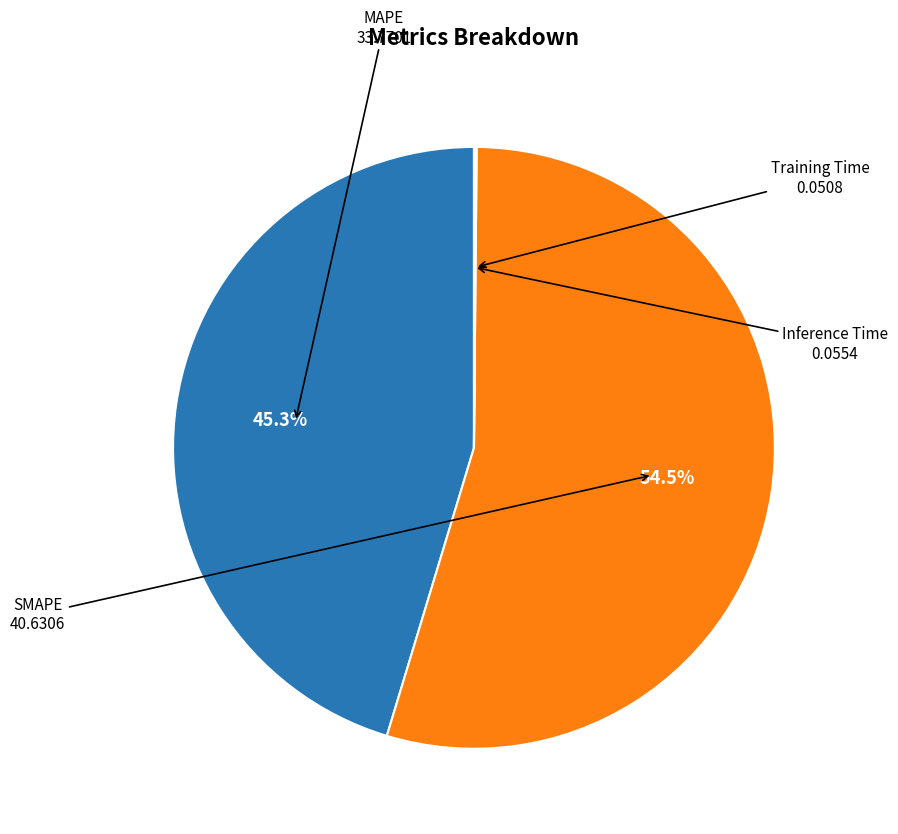

Is SMAPE the majority of the pie?

Yes